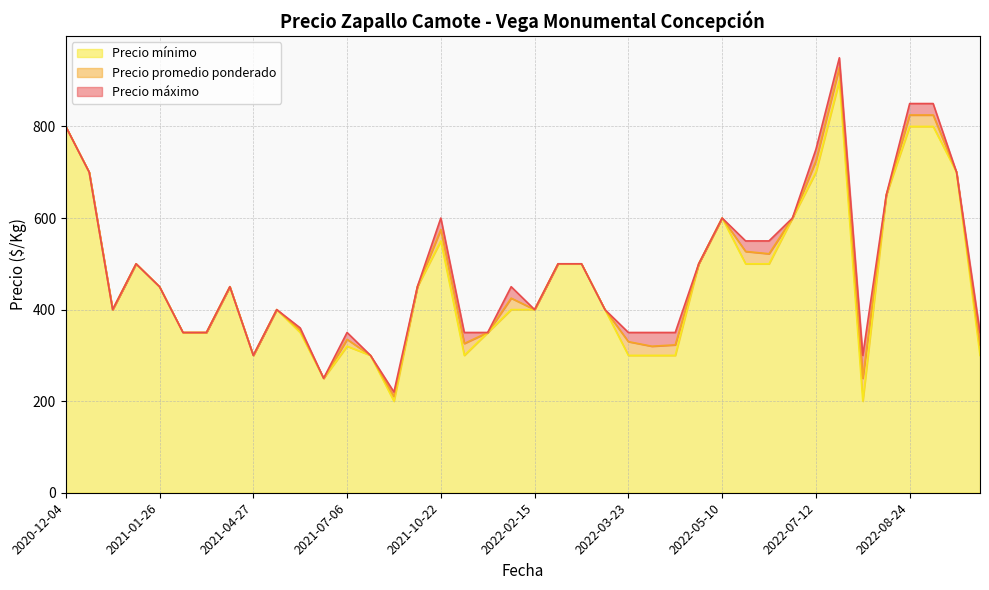

Between 2022-02-15 and 2020-12-04, which series saw the biggest shift?

Precio promedio ponderado